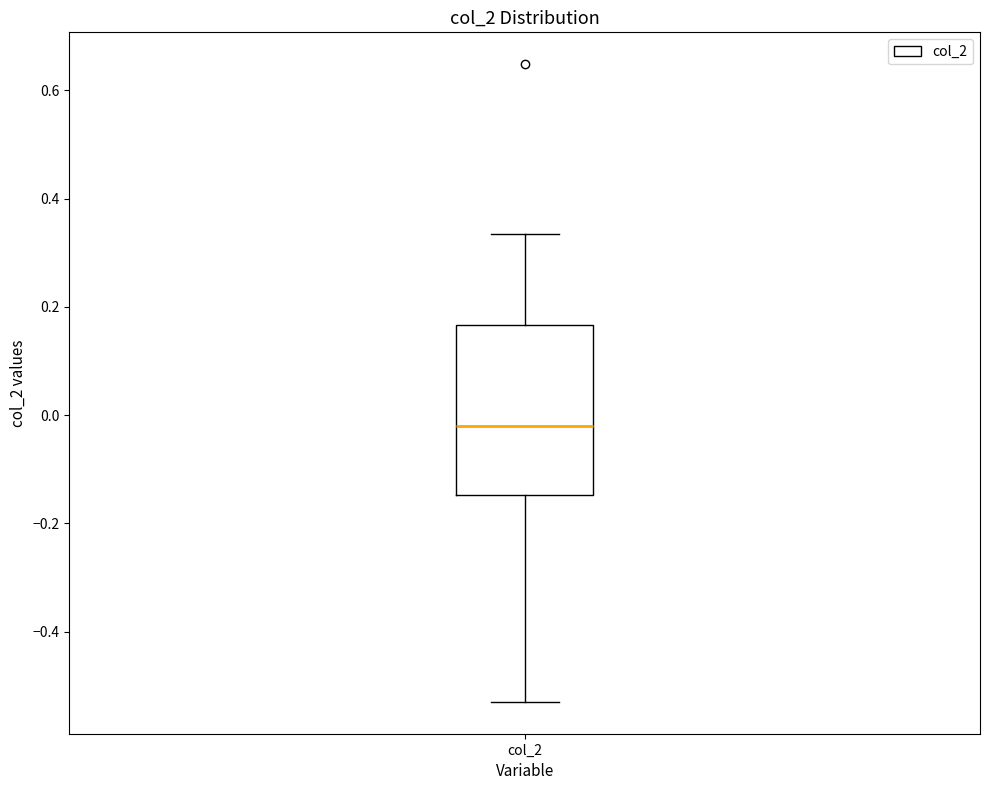

Transcribe this box plot: give where the median line is, the range the box spans, and where the two whiskers end, as read against the y-axis. The values are not printed on the chart, so give them approximately, as read against the axis.

median -0.02, box -0.14 to 0.16, whiskers -0.52 to 0.34